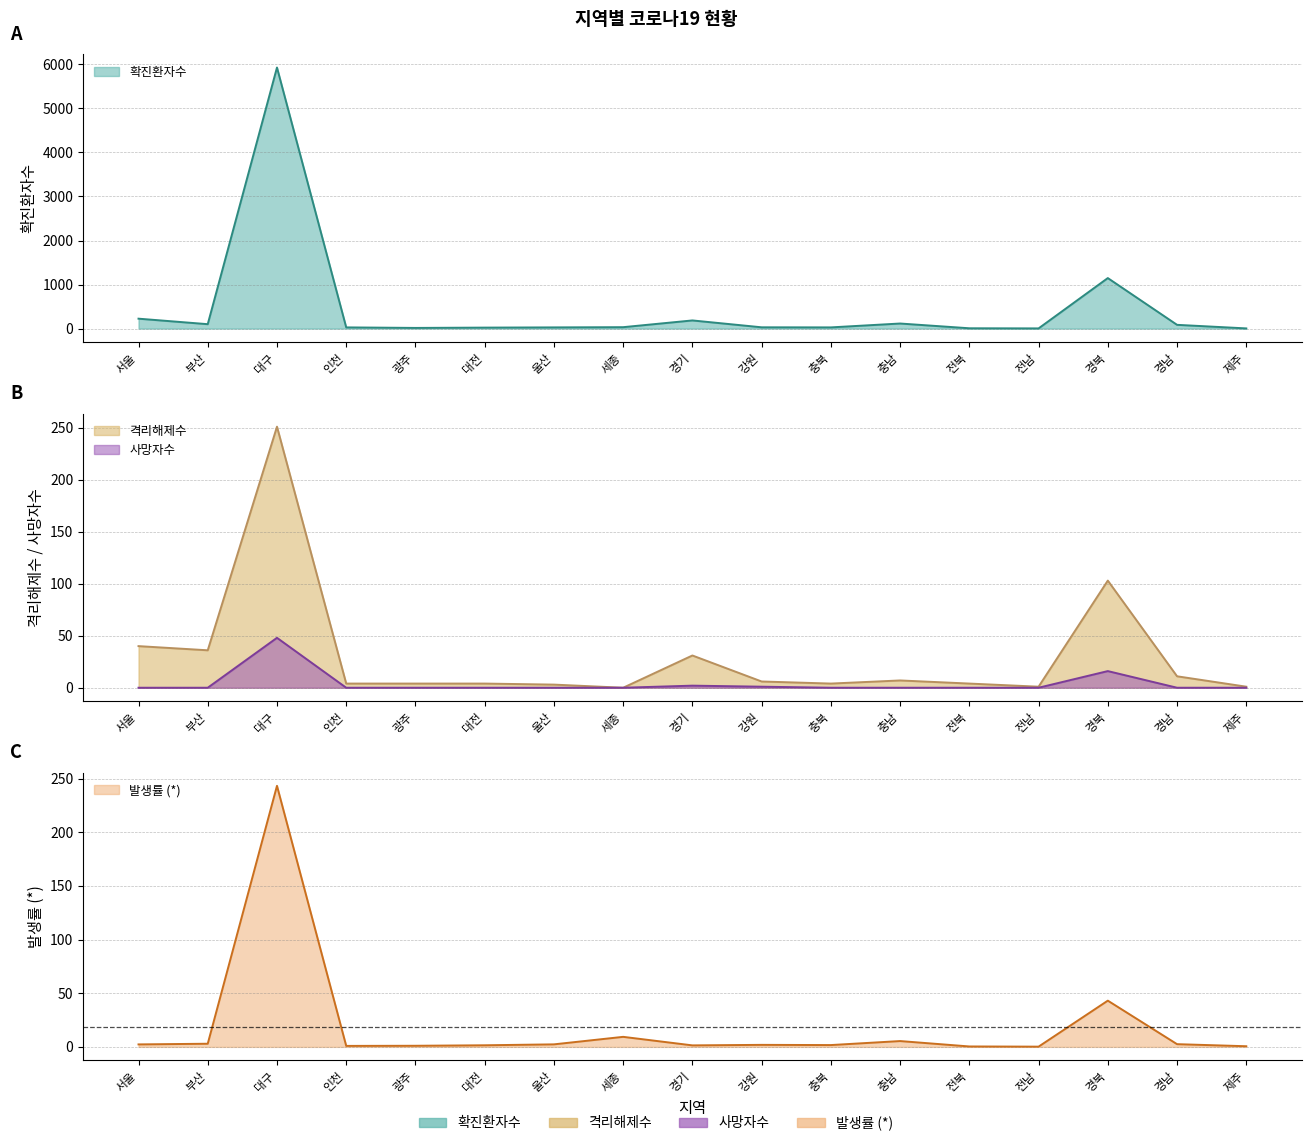

How many values in the 격리해제수 series are below 4?

4